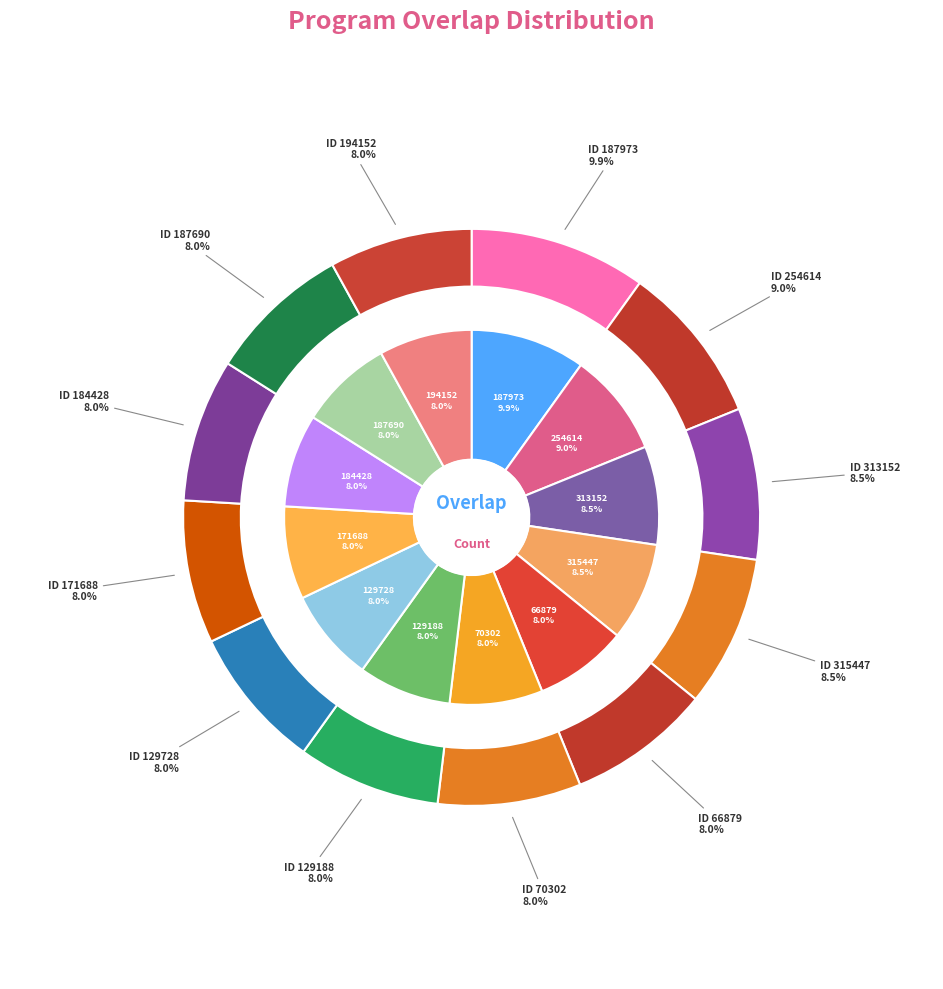

Count the number of slices in the pie.

12